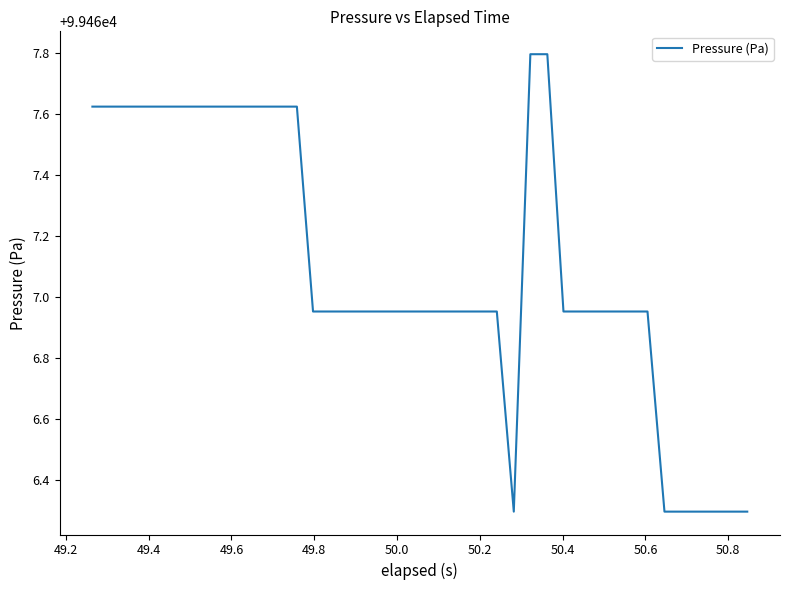

What is the maximum value shown in the chart?

99467.8